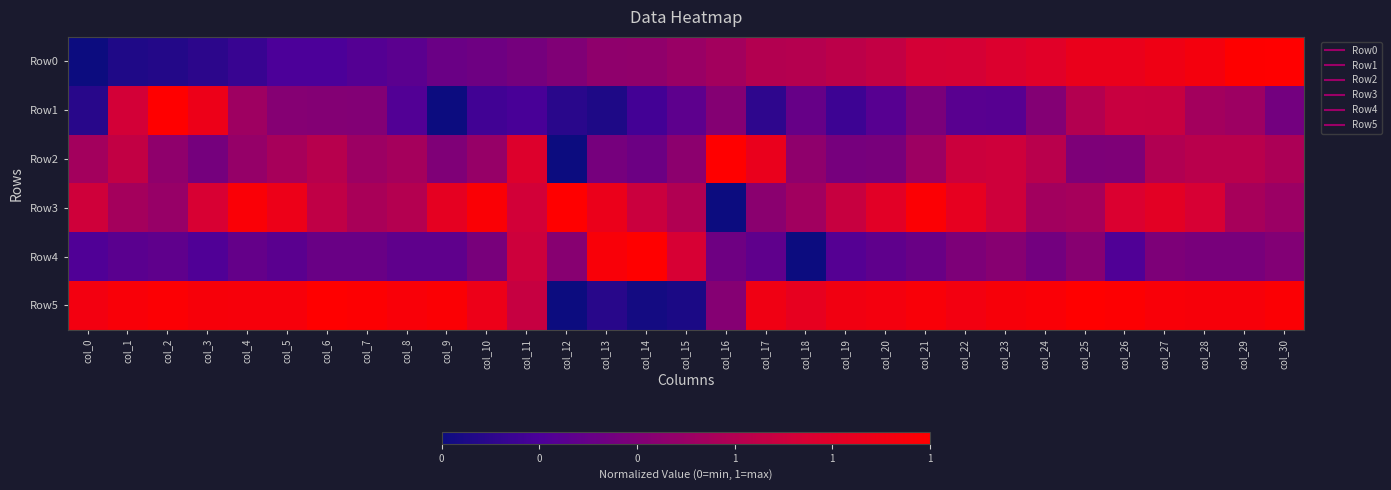

At how many categories does at least one series exceed 0?

31